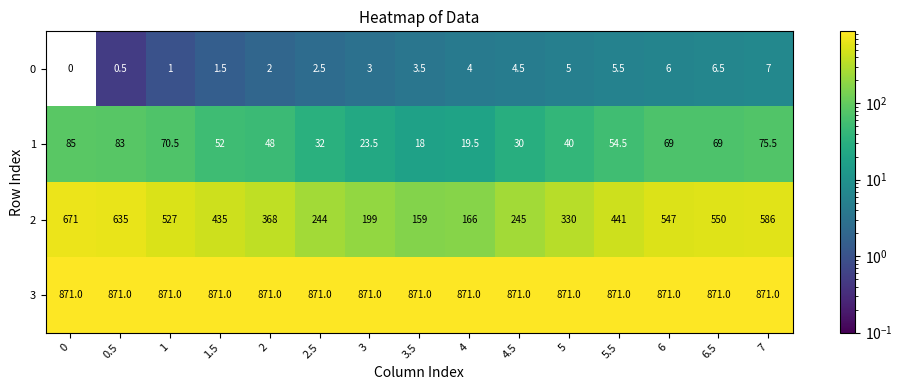

Between 6 and 7, which series saw the biggest shift?

2